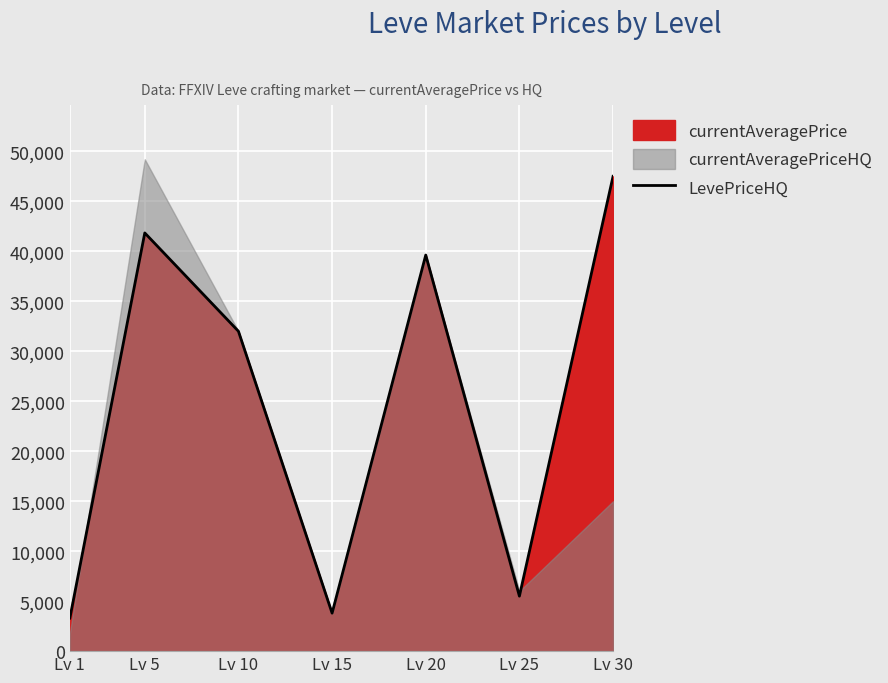

Where does the data first go above 32000?

Lv 5